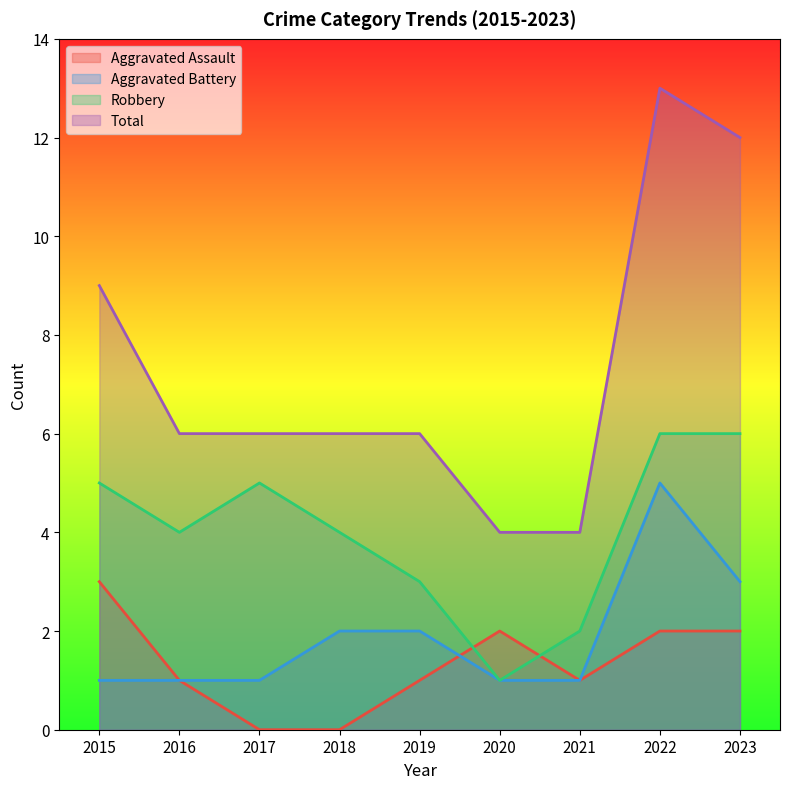

How many lines are shown in the chart?

4